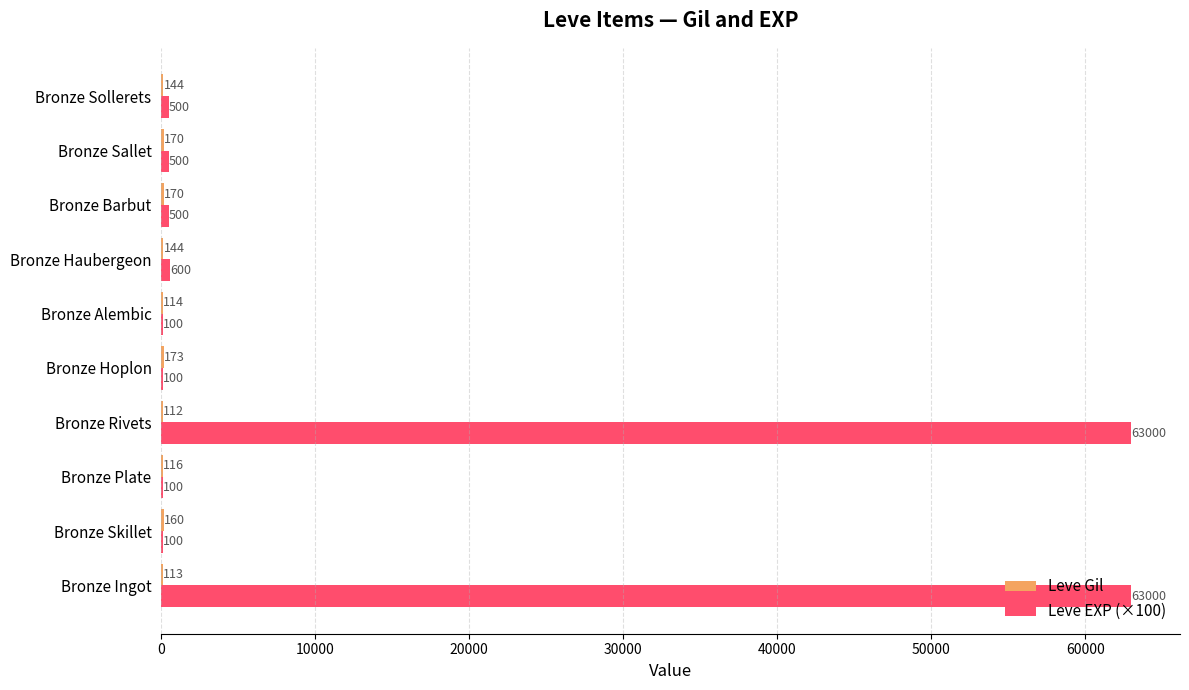

The Leve EXP (×100) series shows 63000 at Bronze Ingot. True or false?

True